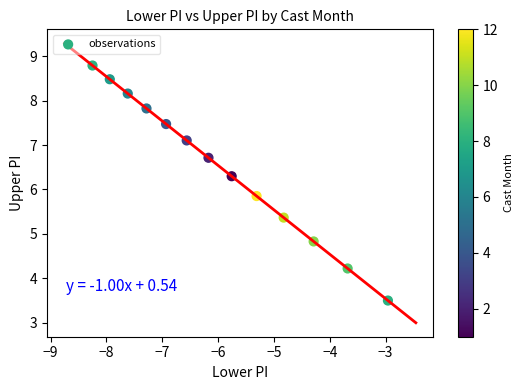

What is the range of X values (max minus min)?

5.3